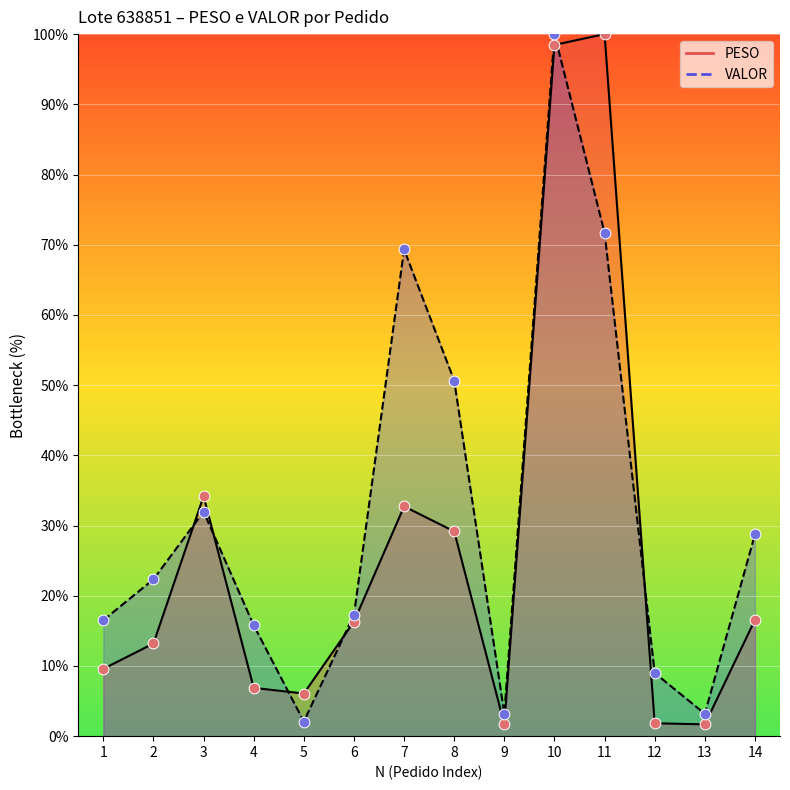

Which series has the widest spread of Y values?

PESO